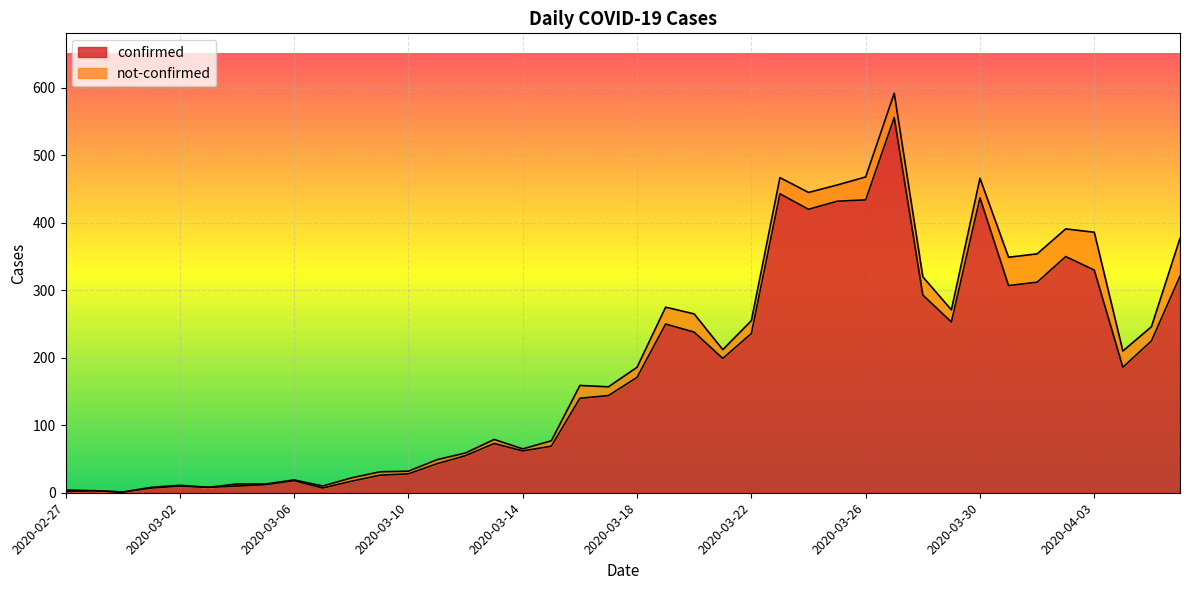

Does the chart display data point markers on the line(s)?

No